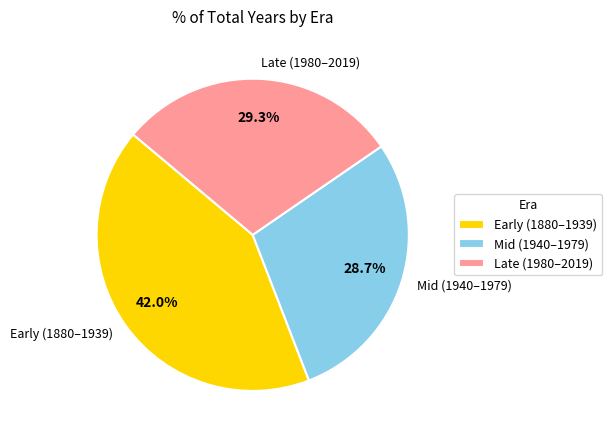

What is the smallest slice in the pie chart?

Mid (1940–1979)